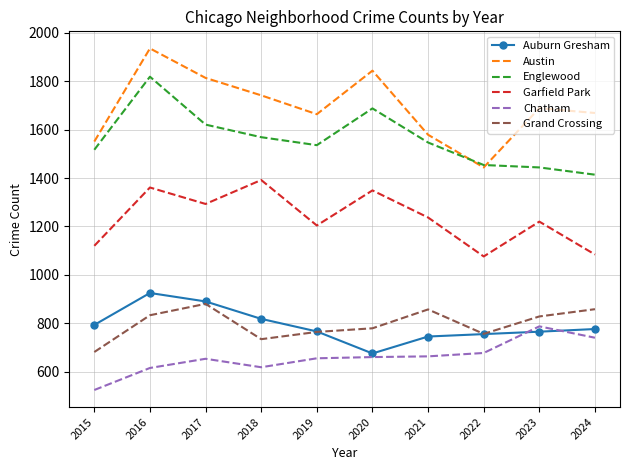

Is it true that Grand Crossing equals 328 at 2020?

False